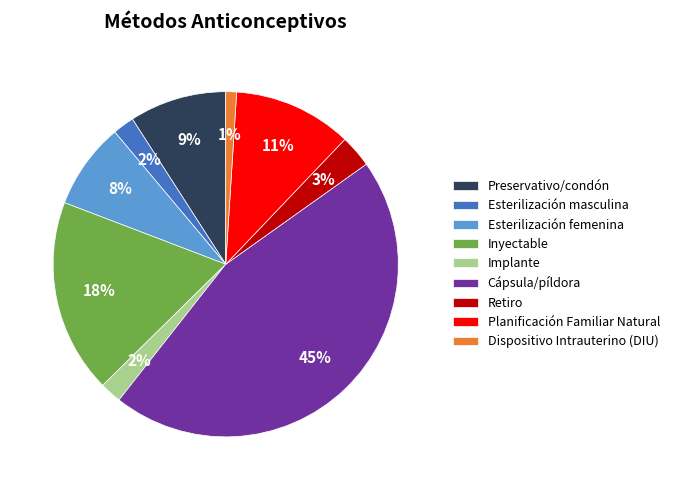

To the nearest percent, what is the difference between the largest and smallest slice percentages?

44%